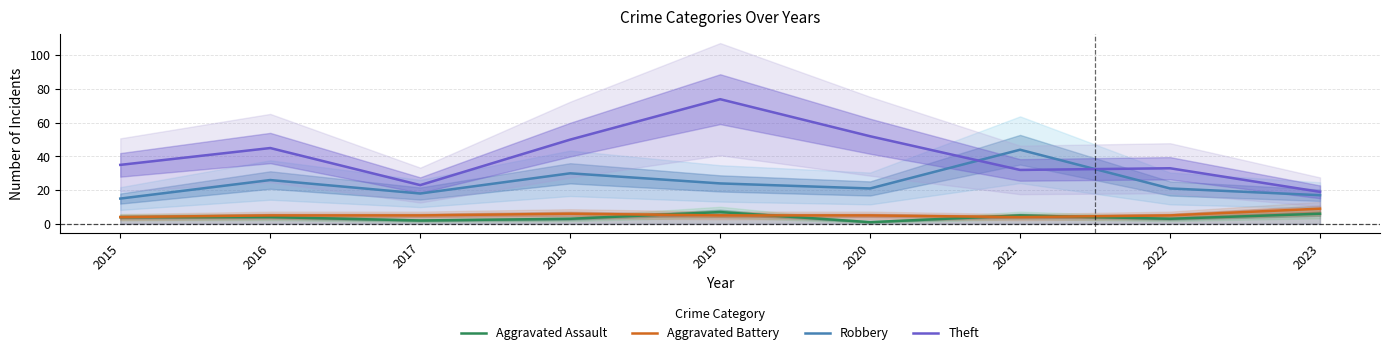

The value of Aggravated Battery at 2015 is 3. True or false?

False